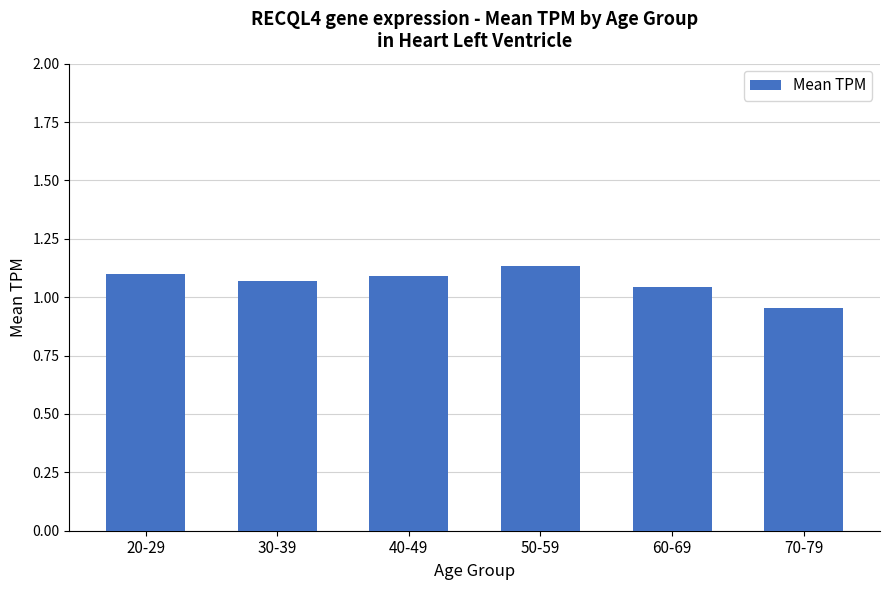

Which has a higher value, 60-69 or 20-29?

20-29